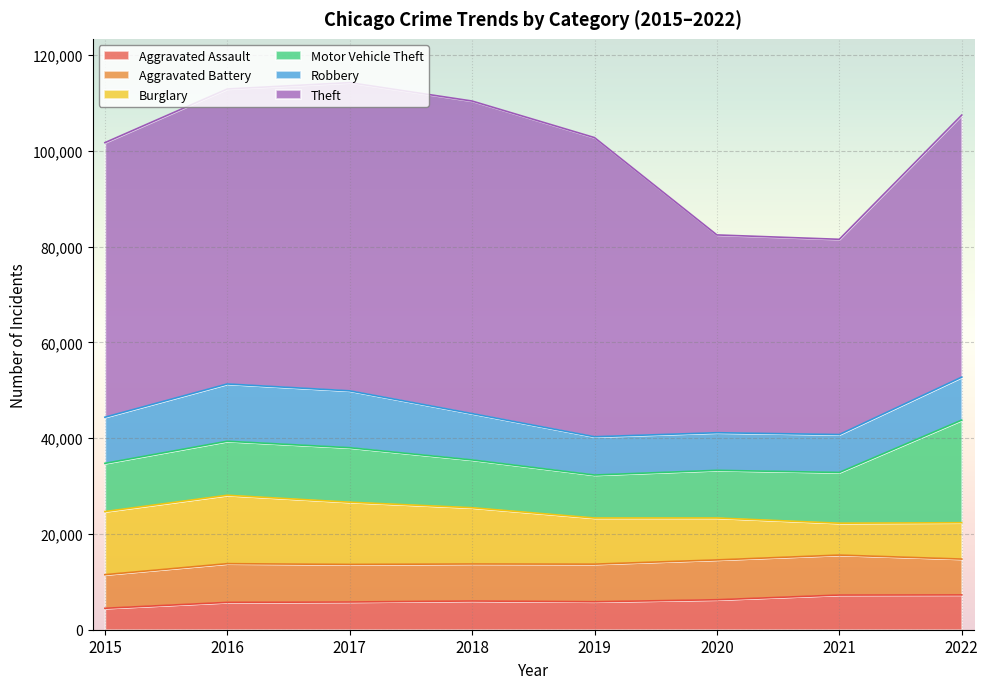

Where is the first local maximum for Theft?

2018